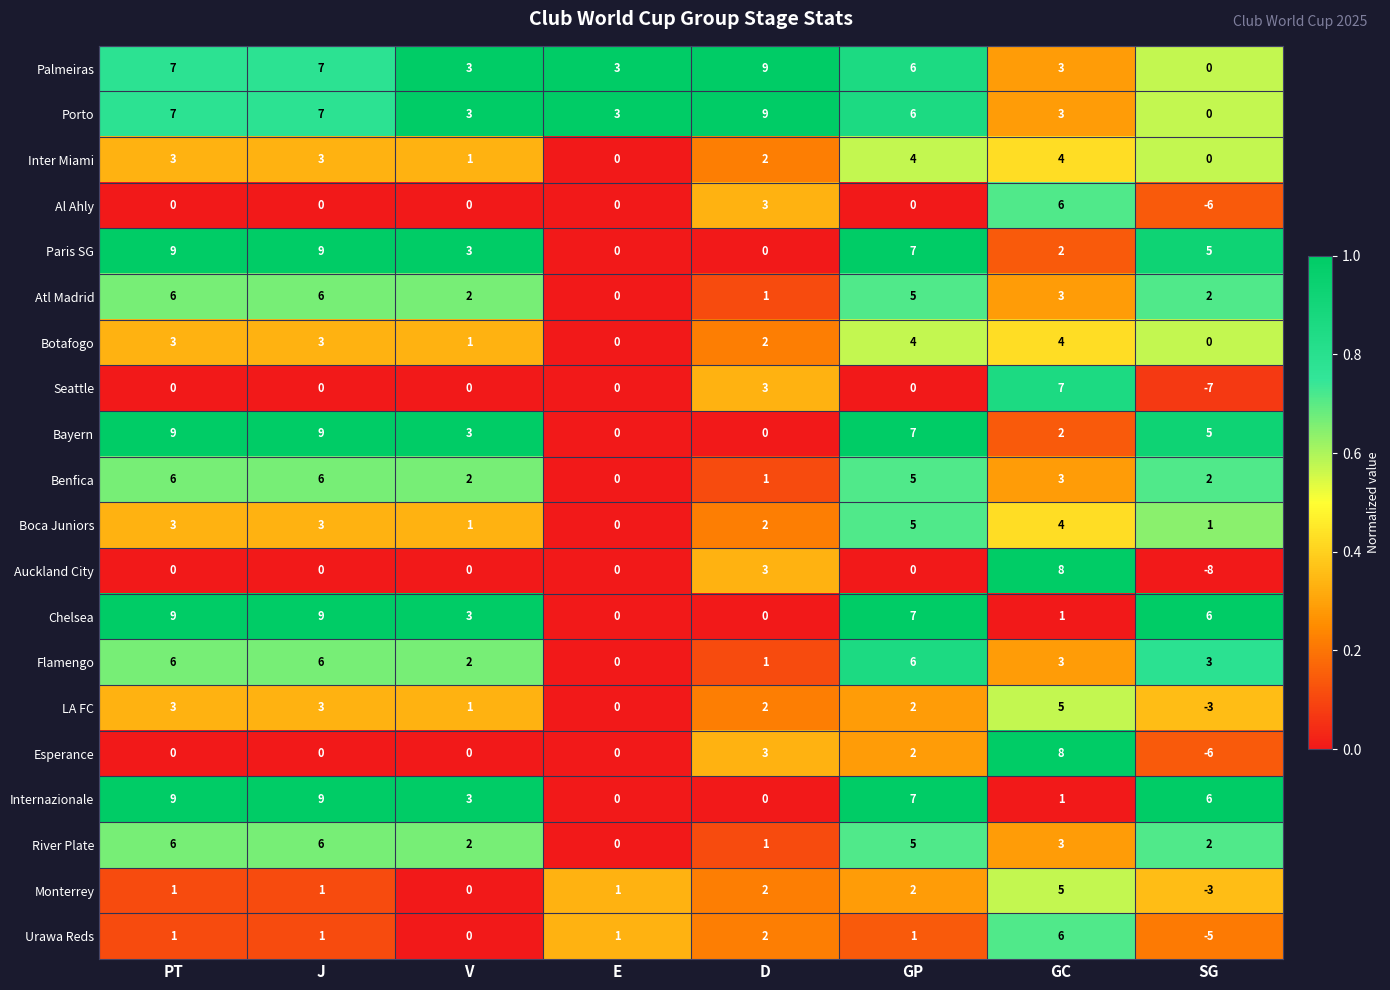

What is the minimum value shown in the chart?

-8